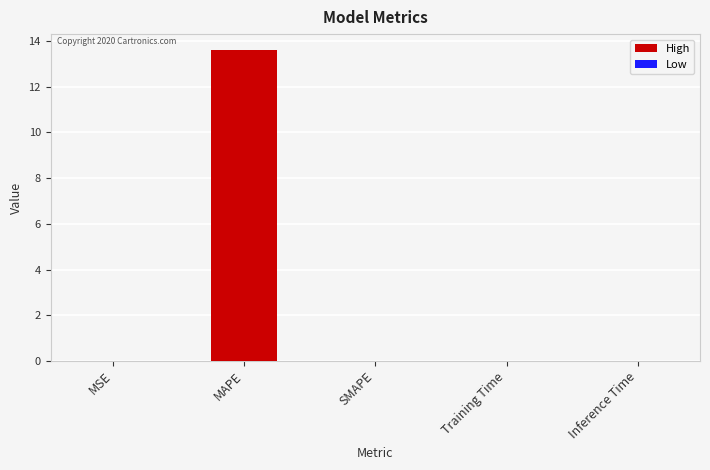

What value does the data have at MAPE?

13.6